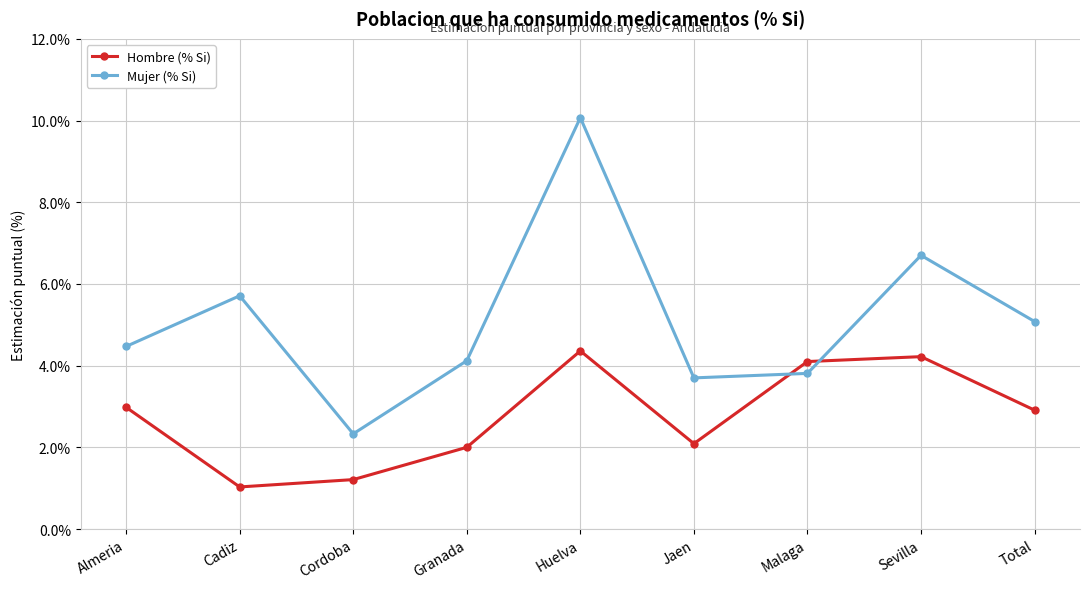

Reading right to left, extract all data points from this chart.

Hombre (% Si): 2.9	4.2	4.1	2.1	4.4	2.0	1.2	1.0	3.0
Mujer (% Si): 5.1	6.7	3.8	3.7	10.1	4.1	2.3	5.7	4.5